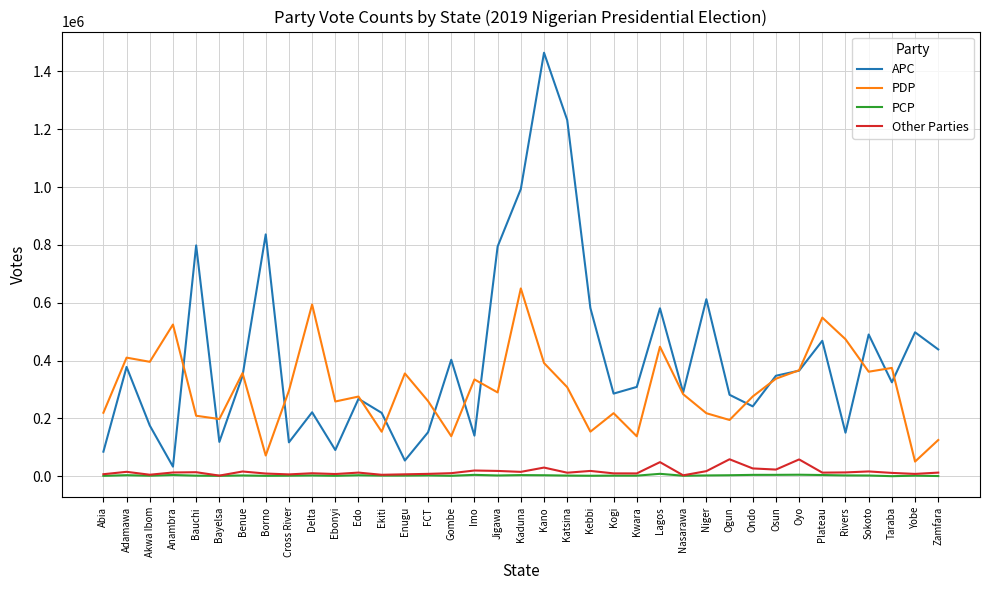

Which series has the largest total across all categories?

APC